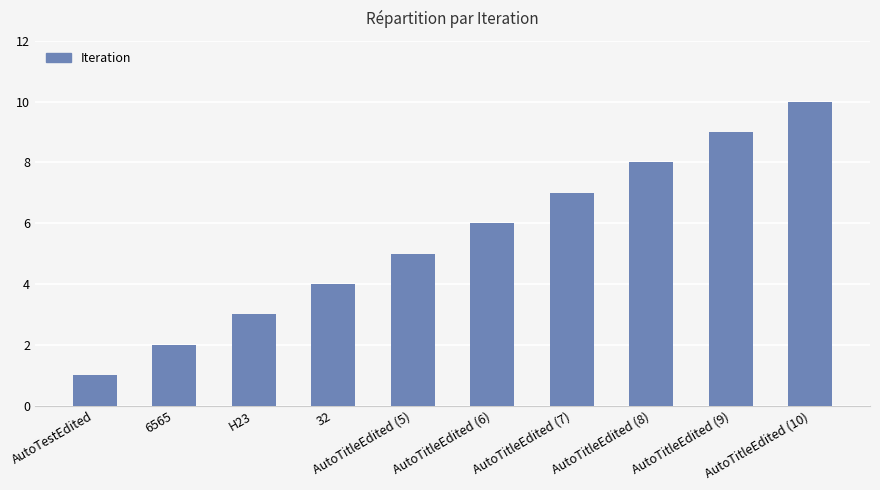

What is the label of the 5th bar from the left?

AutoTitleEdited (5)